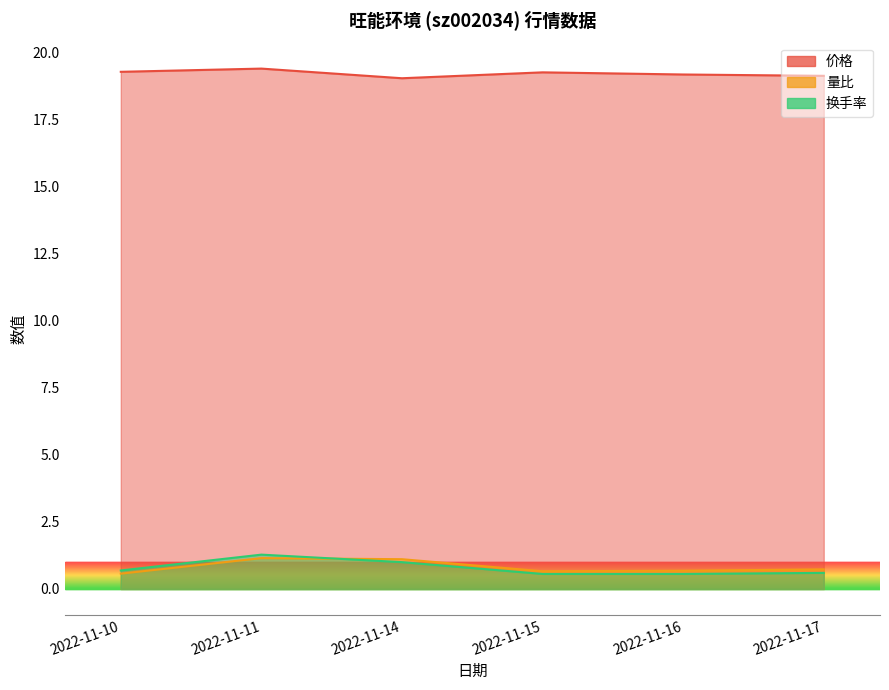

How many distinct data groups are displayed?

3